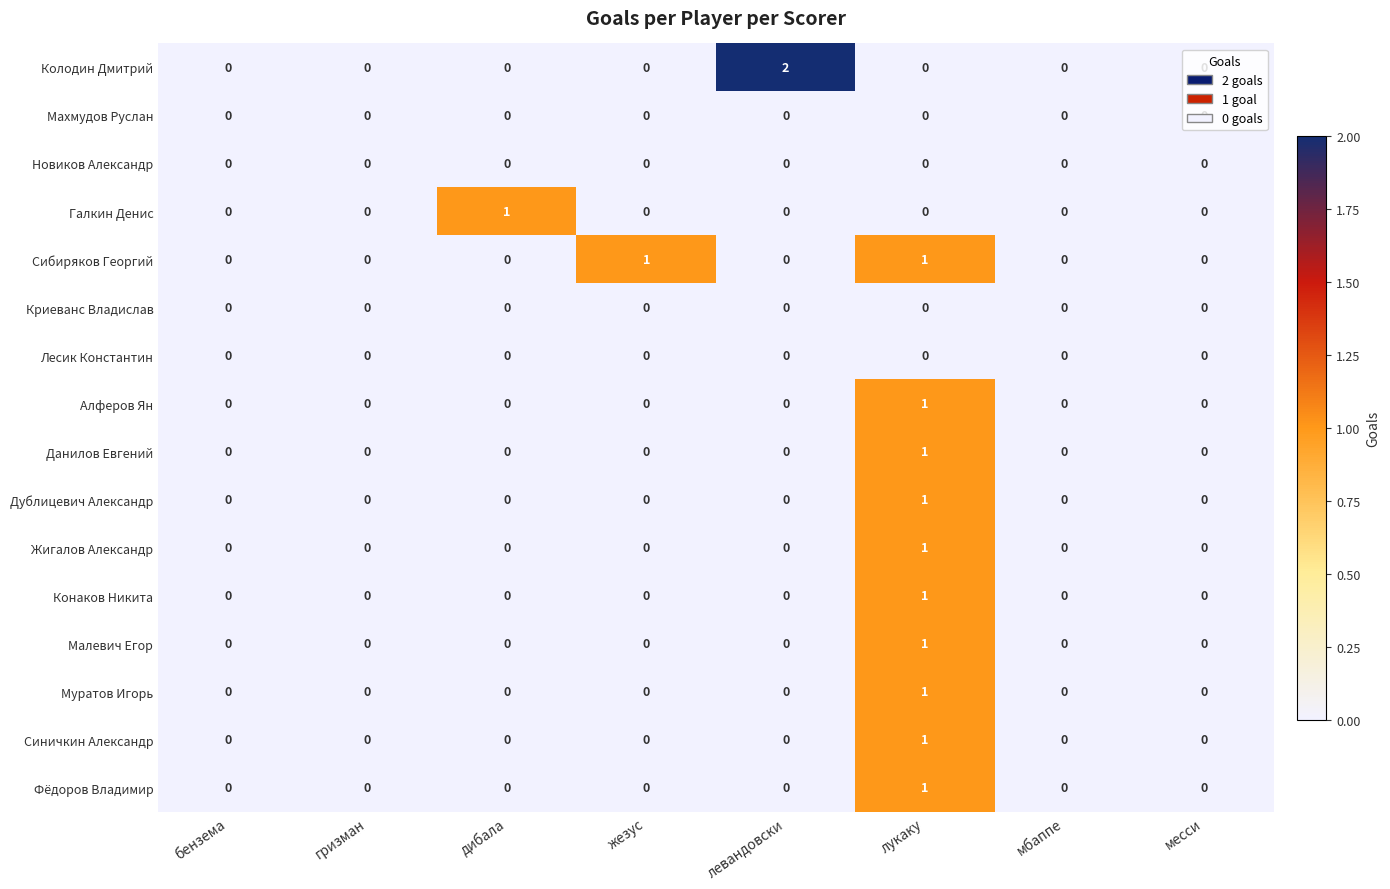

At which label does Колодин Дмитрий reach its peak?

левандовски